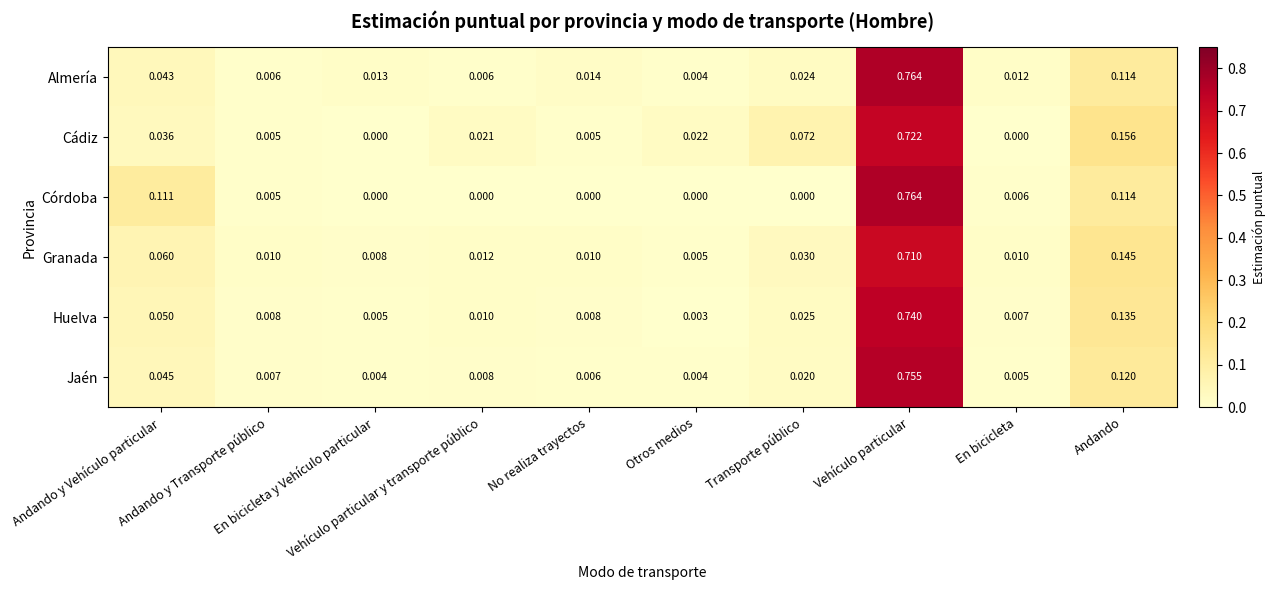

Which series has the widest spread of values?

Córdoba